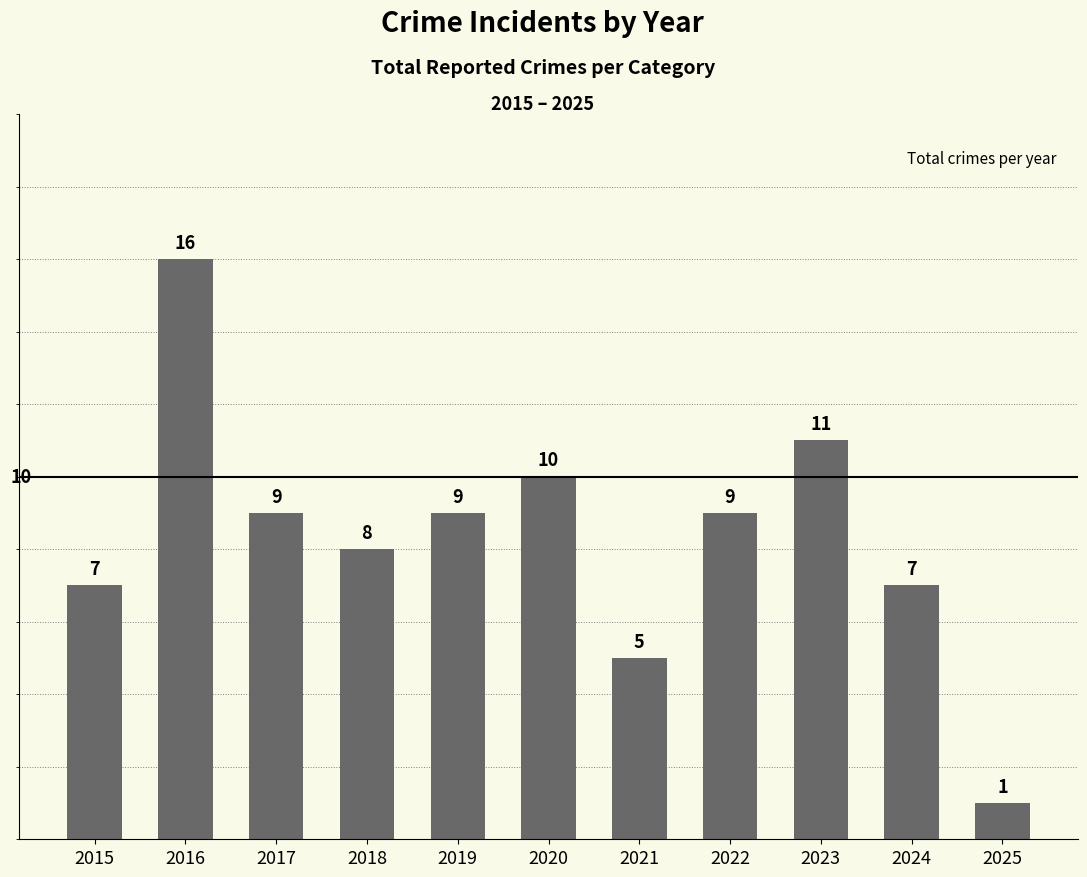

Reading right to left, transcribe all the data shown in this chart.

1	7	11	9	5	10	9	8	9	16	7